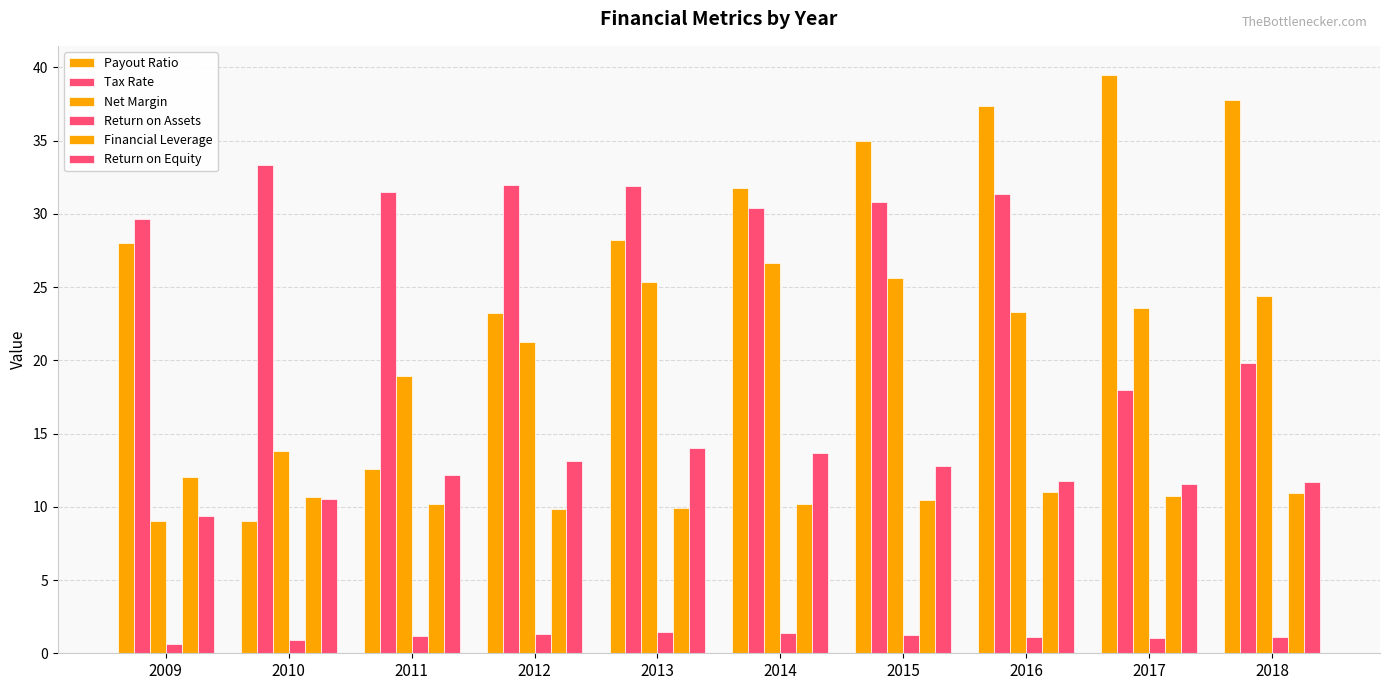

How many bars are there in total?

60